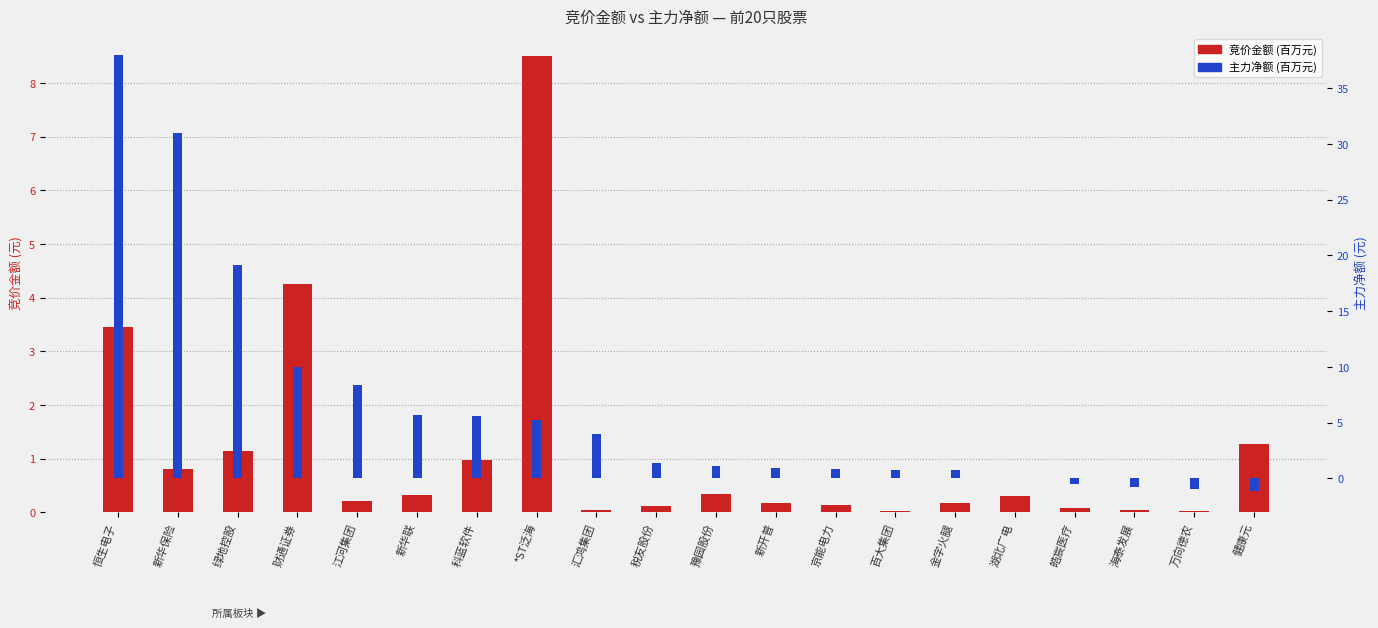

What is the label of the 12th bar from the left?

新开普